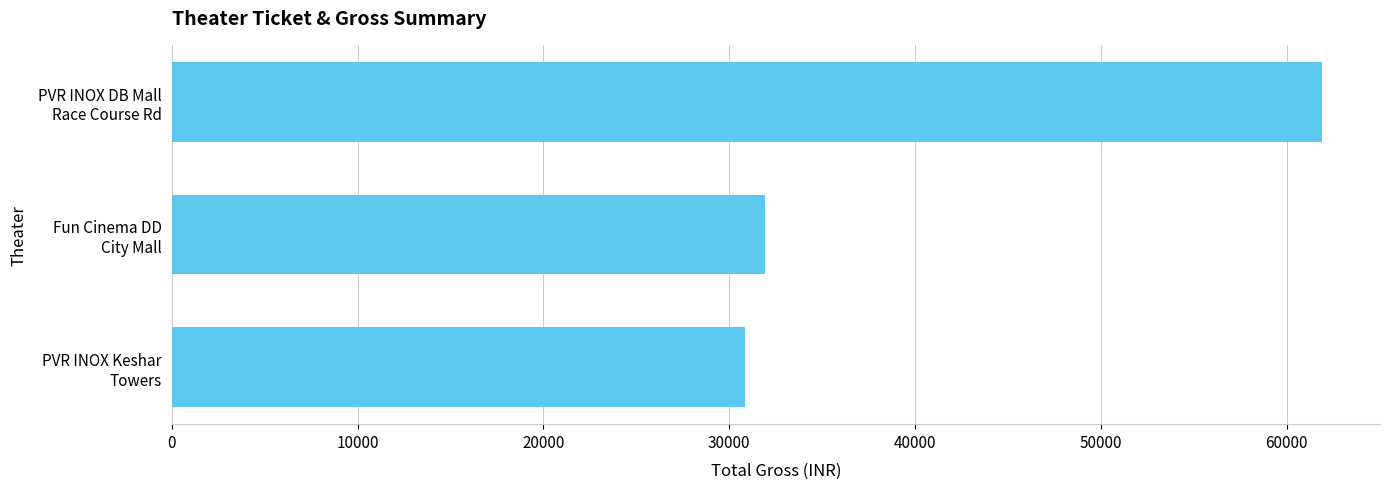

Reading top to bottom, what are all the values shown in this chart?

61920	31920	30860